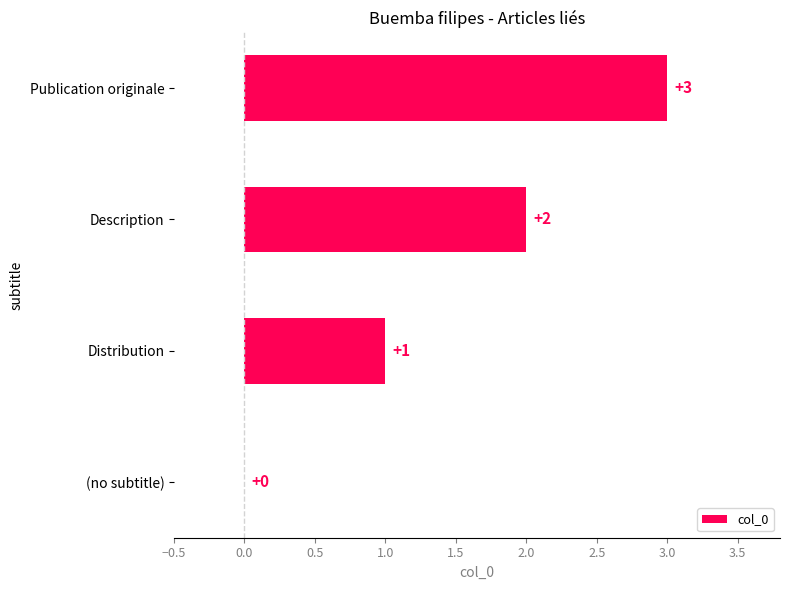

Which label corresponds to the largest value in the chart?

Publication originale